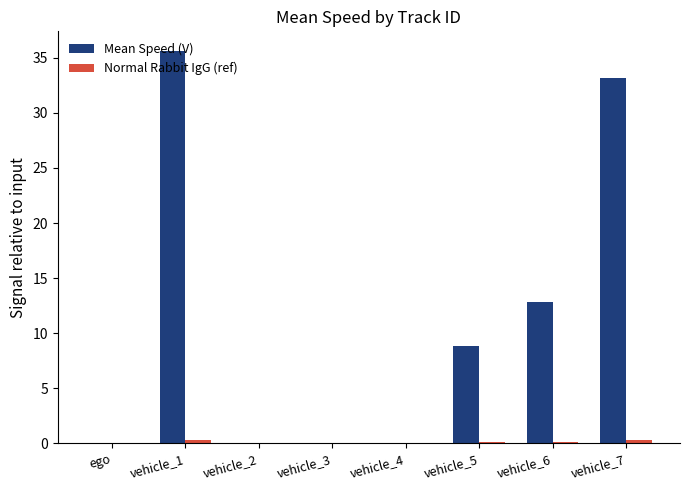

Which series has the largest total across all categories?

Mean Speed (V)